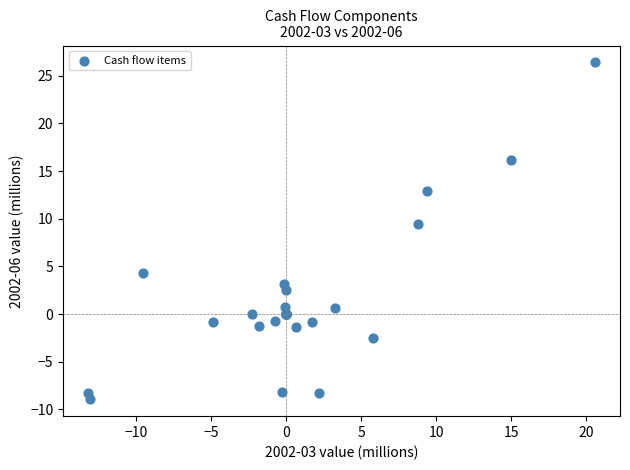

What Y value in the scatter plot is closest to 8?

9.4